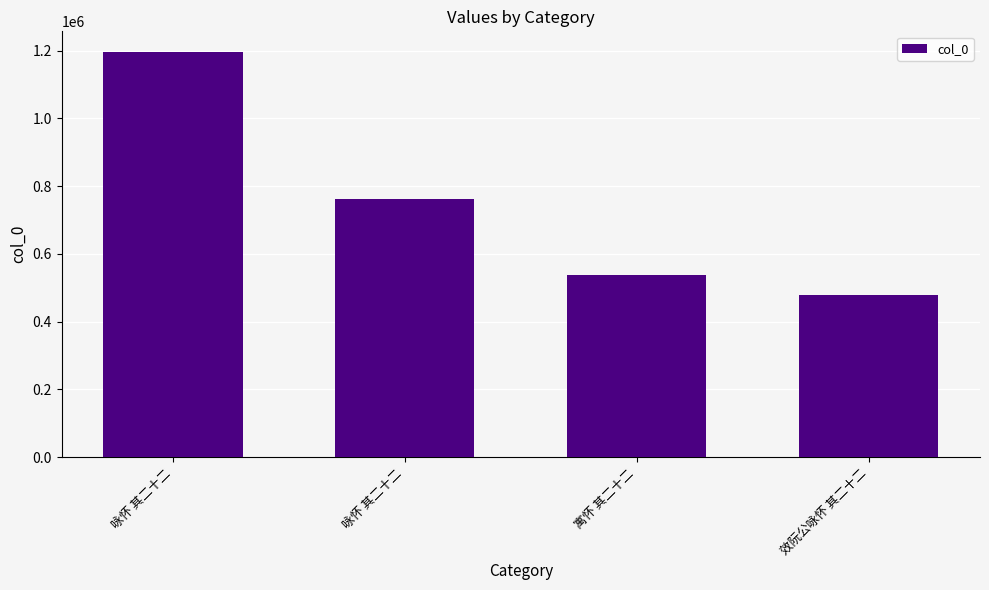

What is the ratio of the value at 效阮公咏怀 其二十二 to the value at 咏怀 其二十二?

0.4